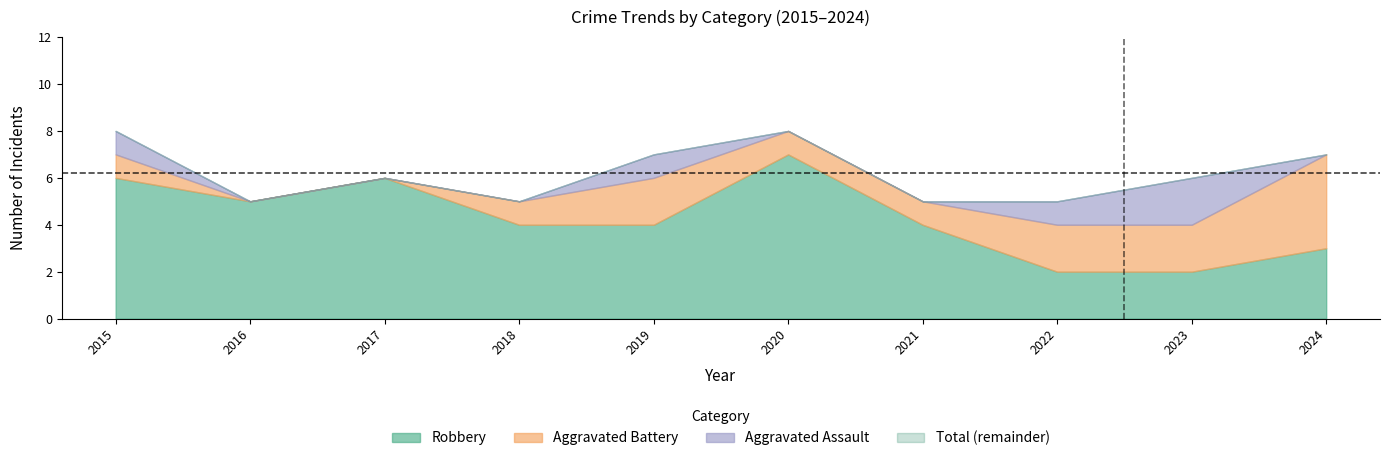

Is the value of Aggravated Battery at 2016 greater than the value of Robbery at 2017?

No